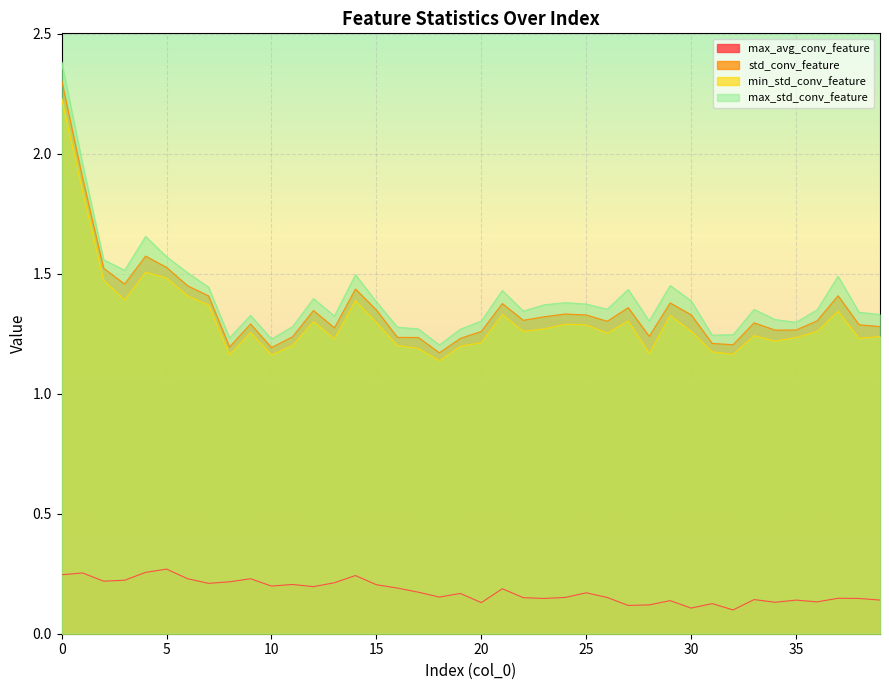

Reading right to left, what are all the values shown in this chart?

max_avg_conv_feature: 0.1	0.1	0.1	0.1	0.1	0.1	0.1	0.1	0.1	0.1	0.1	0.1	0.1	0.2	0.2	0.2	0.1	0.2	0.2	0.1	0.2	0.2	0.2	0.2	0.2	0.2	0.2	0.2	0.2	0.2	0.2	0.2	0.2	0.2	0.3	0.3	0.2	0.2	0.3	0.2
std_conv_feature: 1.3	1.3	1.4	1.3	1.3	1.3	1.3	1.2	1.2	1.3	1.4	1.2	1.4	1.3	1.3	1.3	1.3	1.3	1.4	1.3	1.2	1.2	1.2	1.2	1.3	1.4	1.3	1.3	1.2	1.2	1.3	1.2	1.4	1.5	1.5	1.6	1.5	1.5	1.9	2.3
min_std_conv_feature: 1.2	1.2	1.3	1.3	1.2	1.2	1.2	1.2	1.2	1.3	1.3	1.2	1.3	1.3	1.3	1.3	1.3	1.3	1.3	1.2	1.2	1.1	1.2	1.2	1.3	1.4	1.2	1.3	1.2	1.2	1.3	1.2	1.4	1.4	1.5	1.5	1.4	1.5	1.8	2.2
max_std_conv_feature: 1.3	1.3	1.5	1.3	1.3	1.3	1.4	1.2	1.2	1.4	1.5	1.3	1.4	1.4	1.4	1.4	1.4	1.3	1.4	1.3	1.3	1.2	1.3	1.3	1.4	1.5	1.3	1.4	1.3	1.2	1.3	1.2	1.4	1.5	1.6	1.7	1.5	1.6	2.0	2.4